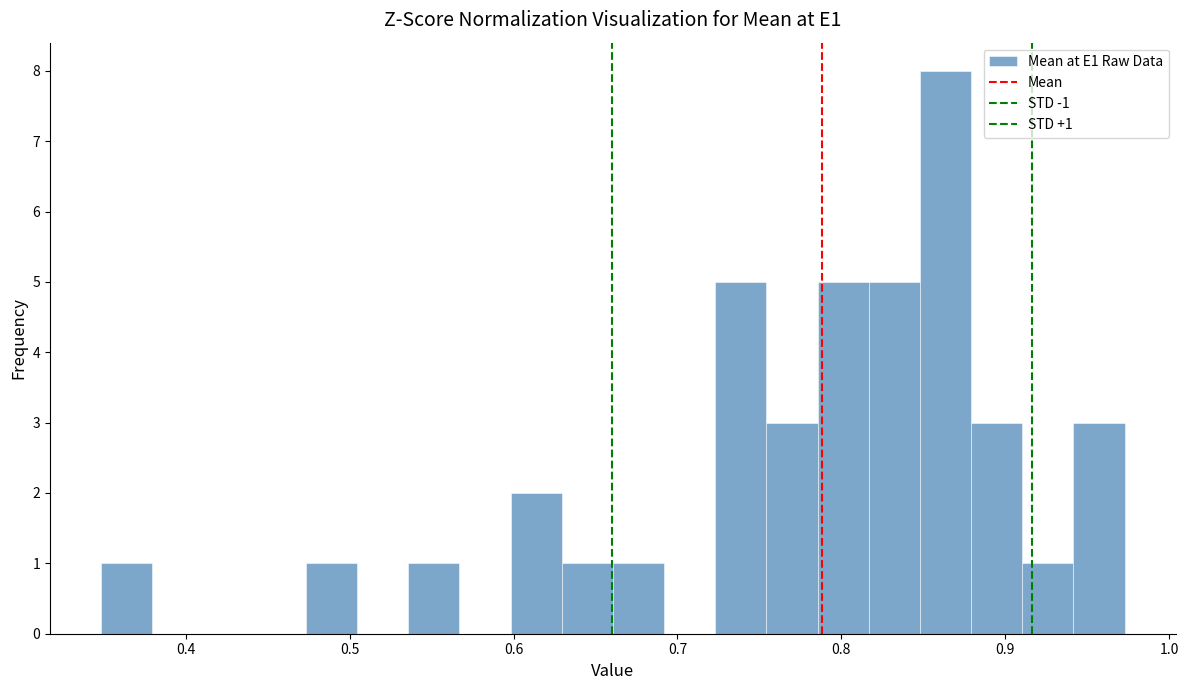

Around what value on the x-axis is the tallest bar? Give the approximate position of its centre, as read against the axis.

0.86